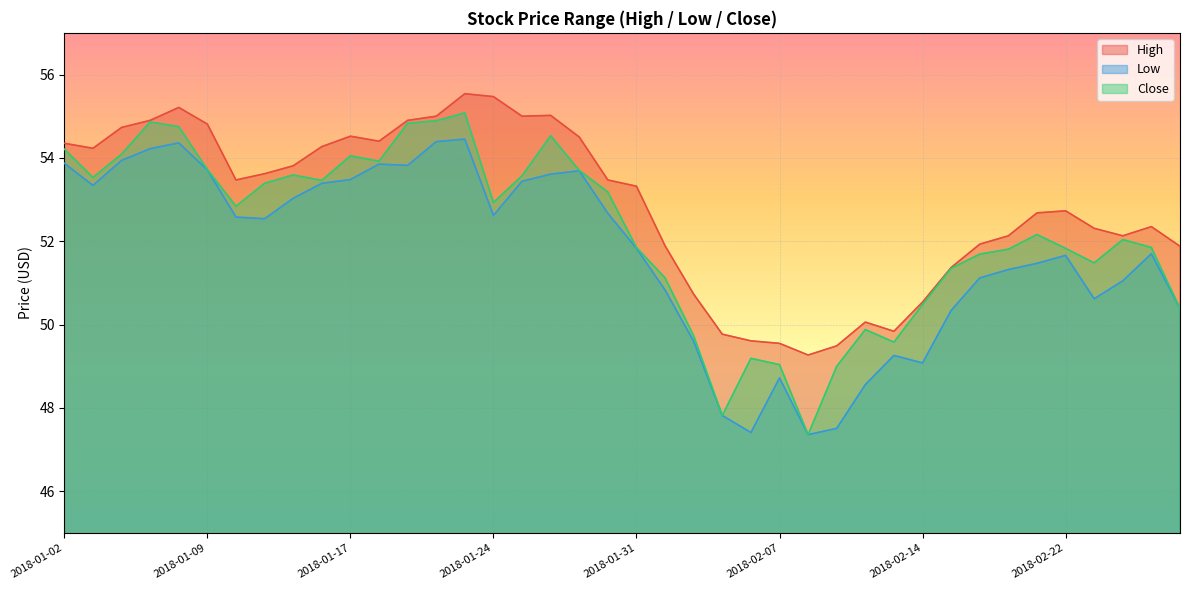

What is the total value across all series at 2018-01-05?

164.0